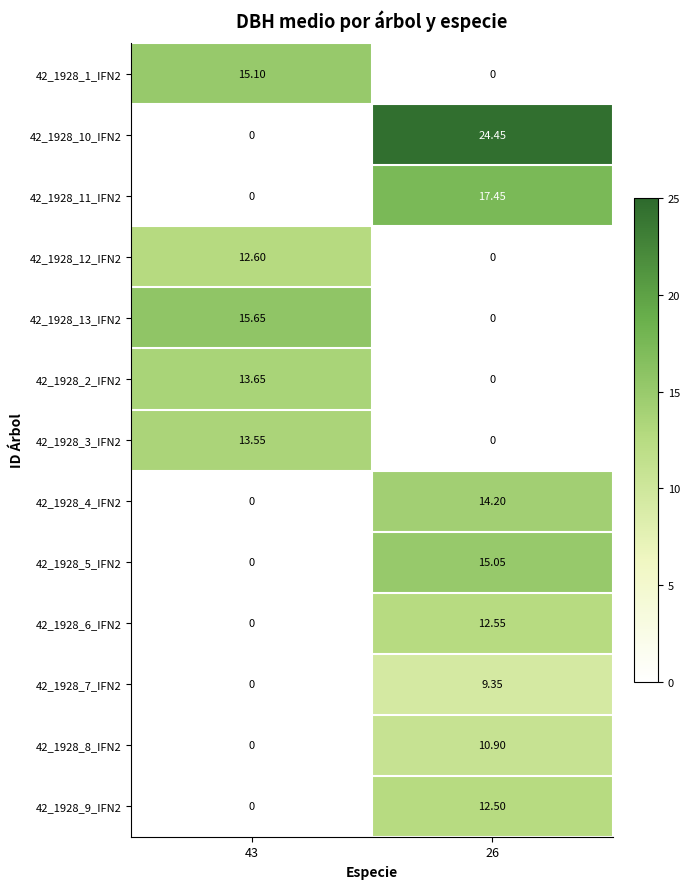

Is the value of 42_1928_3_IFN2 at 26 greater than the value of 42_1928_8_IFN2 at 26?

No